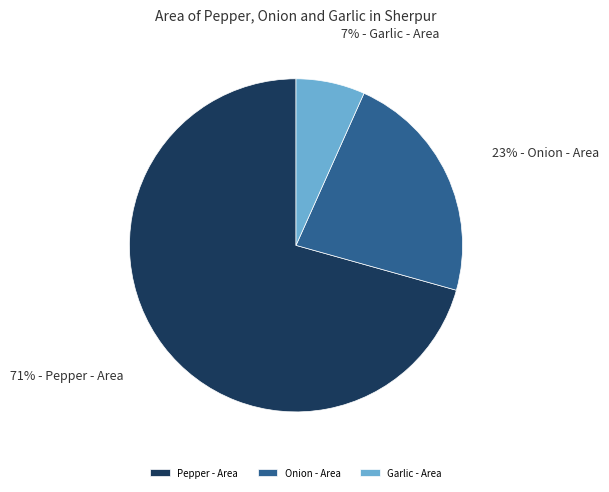

Do Pepper - Area and Garlic - Area together represent more than half of the pie?

Yes